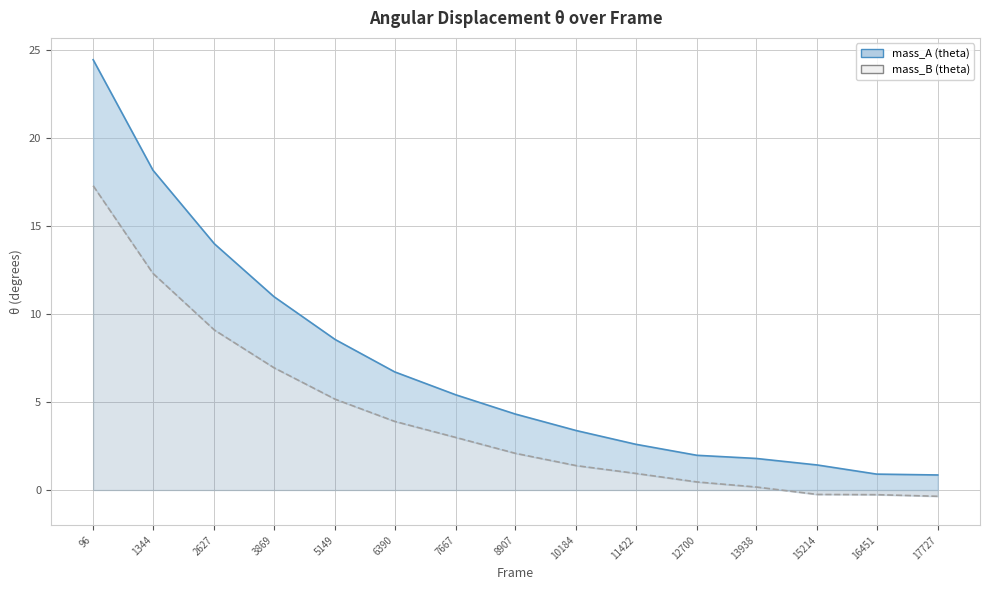

Which has a higher value, 2627 or 7667?

2627